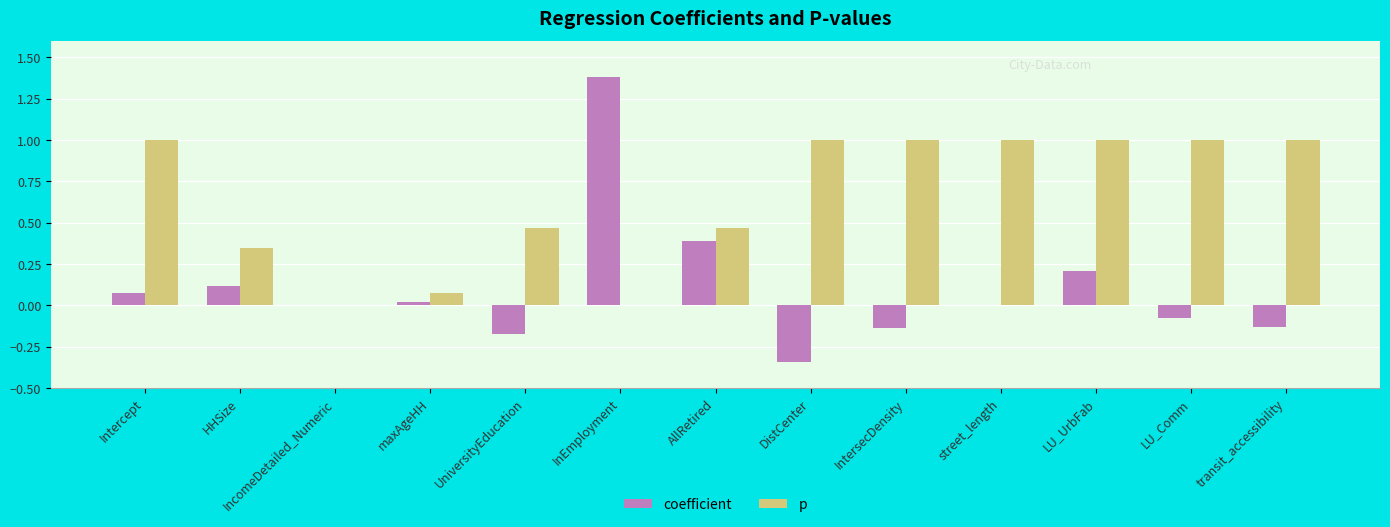

Which category has the highest value across all series?

InEmployment